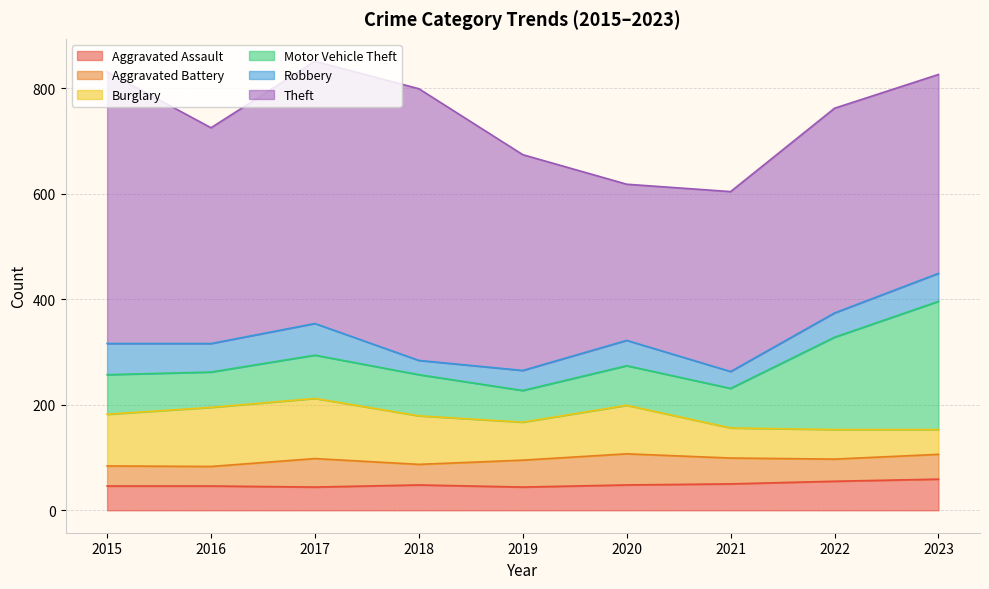

What are all the series names shown in the legend?

Aggravated Assault, Aggravated Battery, Burglary, Motor Vehicle Theft, Robbery, Theft